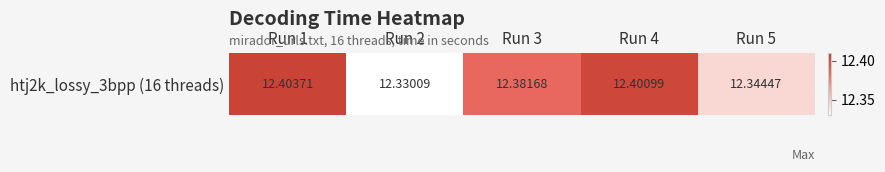

Is it true that the value at Run 1 is 7.1?

False